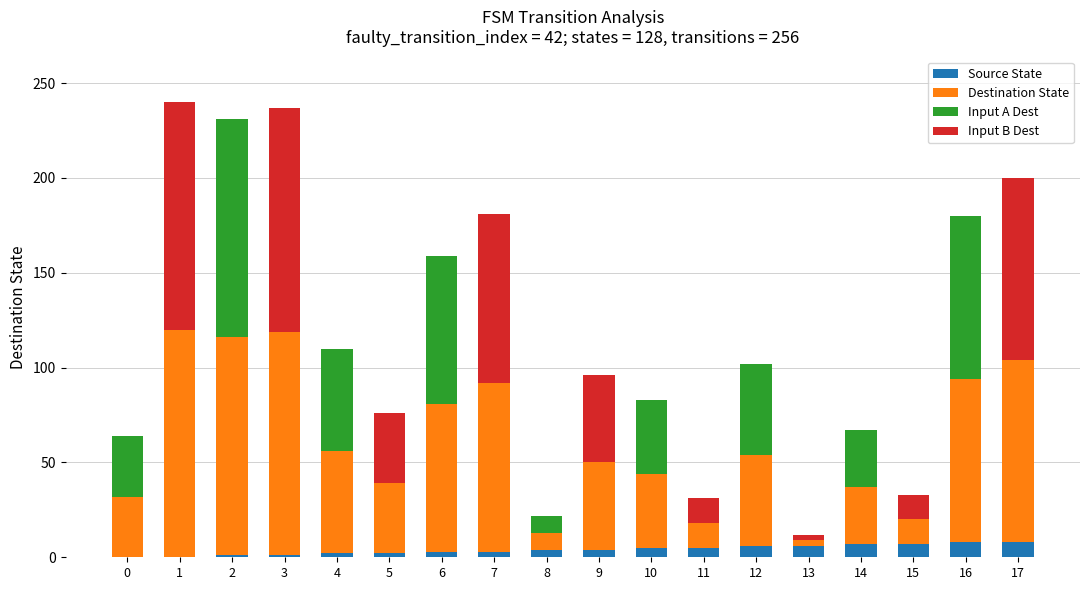

The value of Source State at 1 is 0. True or false?

True